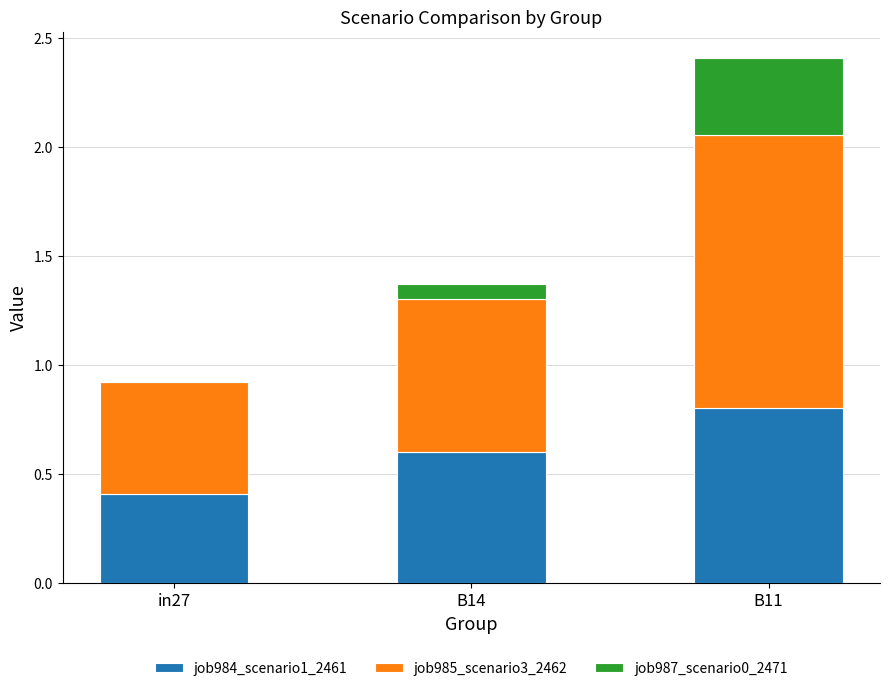

The job984_scenario1_2461 series shows 0.6 at B14. True or false?

True